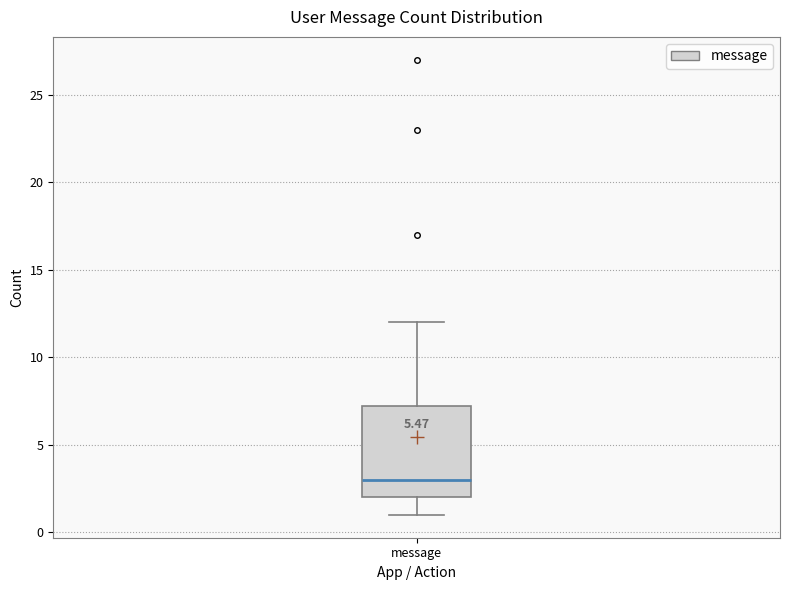

Read this box plot against the y-axis: the position of the median line, the range covered by the box, and the ends of both whiskers. The values are not printed on the chart, so give them approximately, as read against the axis.

median 3.0, box 2.0 to 7.5, whiskers 1.0 to 12.0